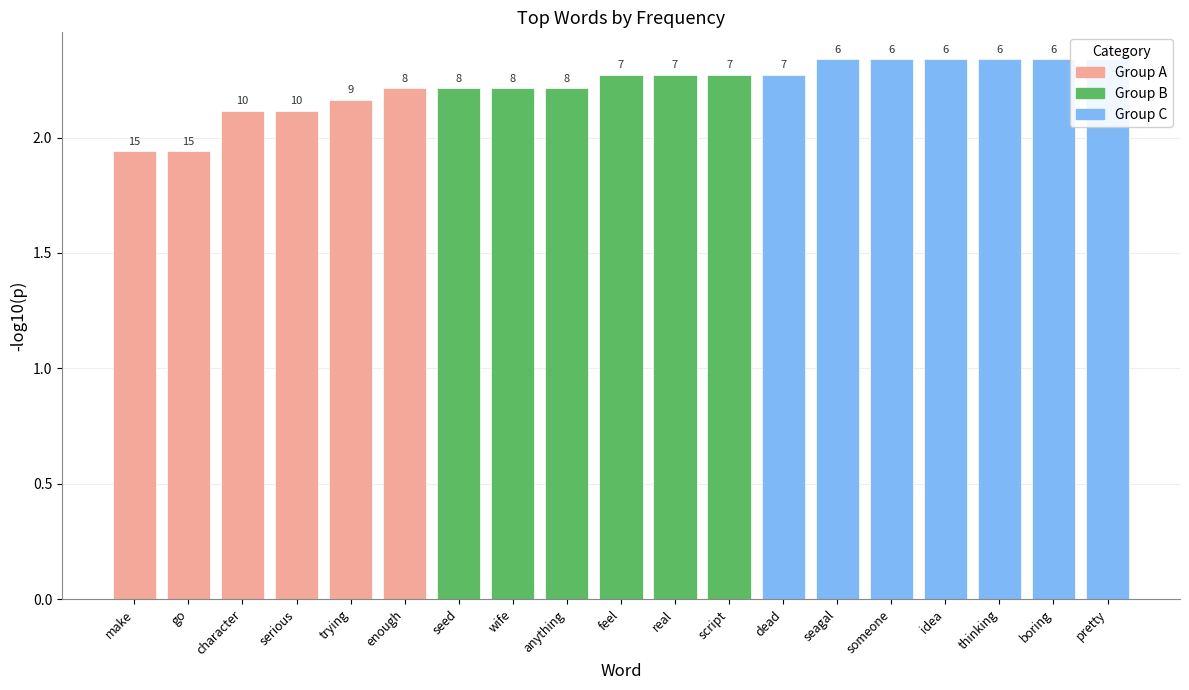

What position from the right is thinking?

3